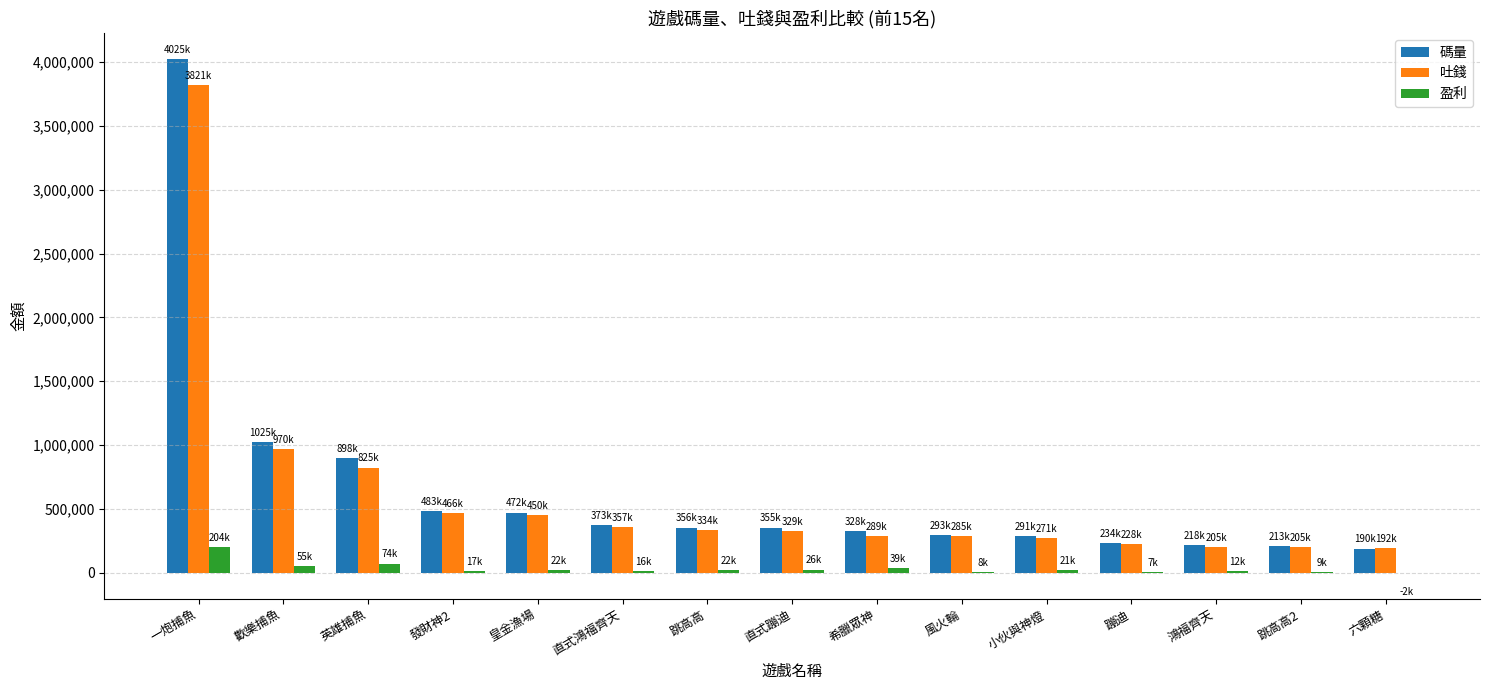

What is the maximum value for 吐錢?

3821138.0